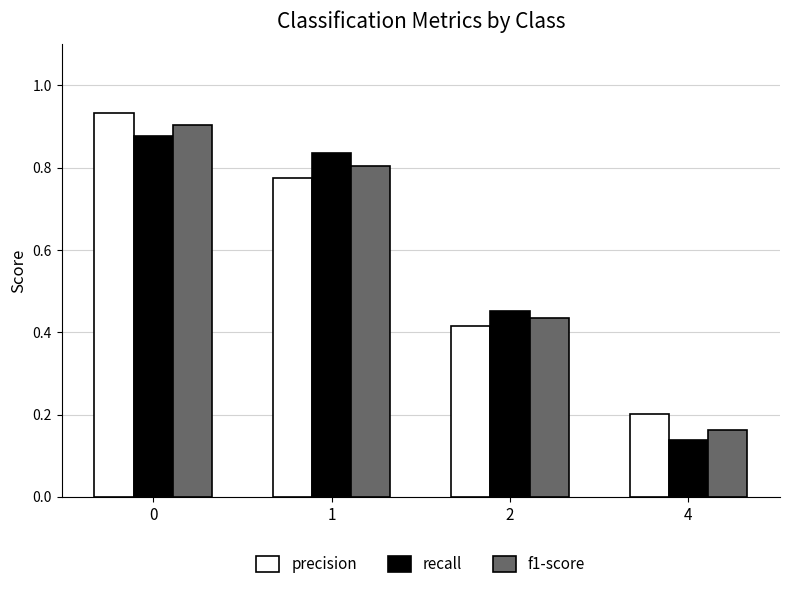

What is the total value across all series at 0?

2.7